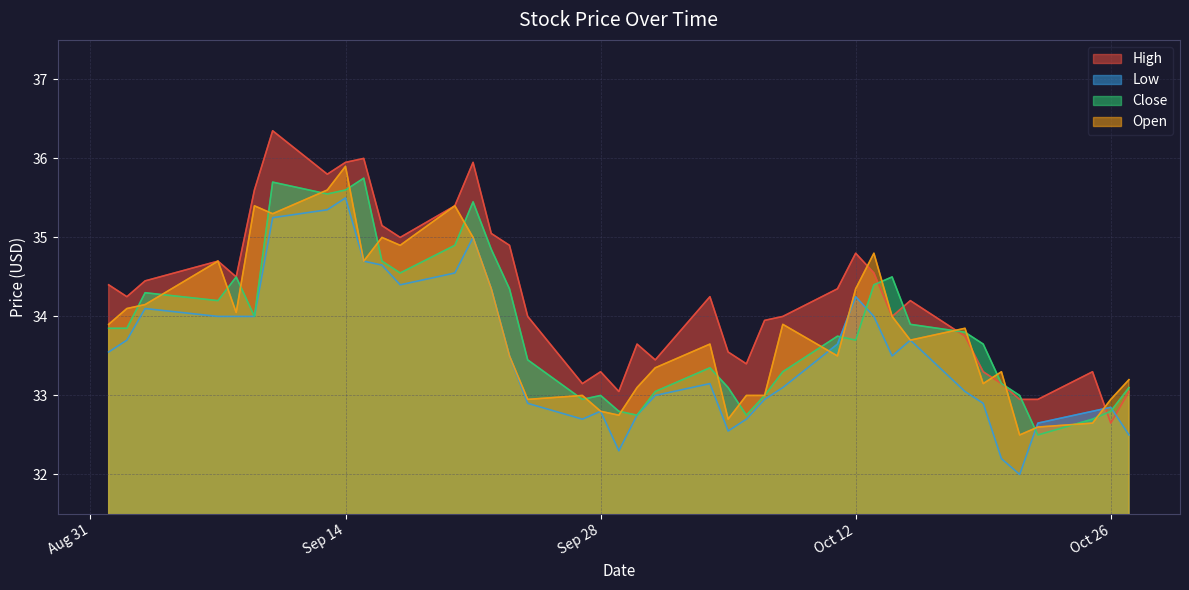

Rank the series at 2021-09-29 from lowest to highest value.

Low, Open, Close, High